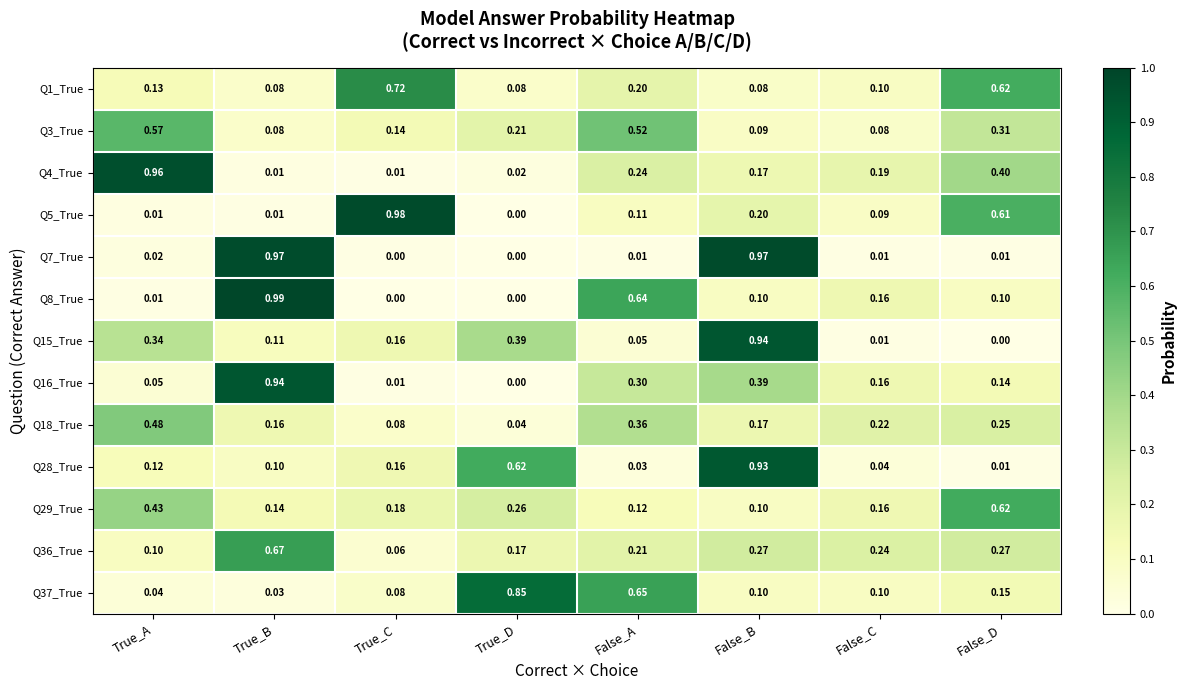

Which label corresponds to the largest value in the chart?

True_B